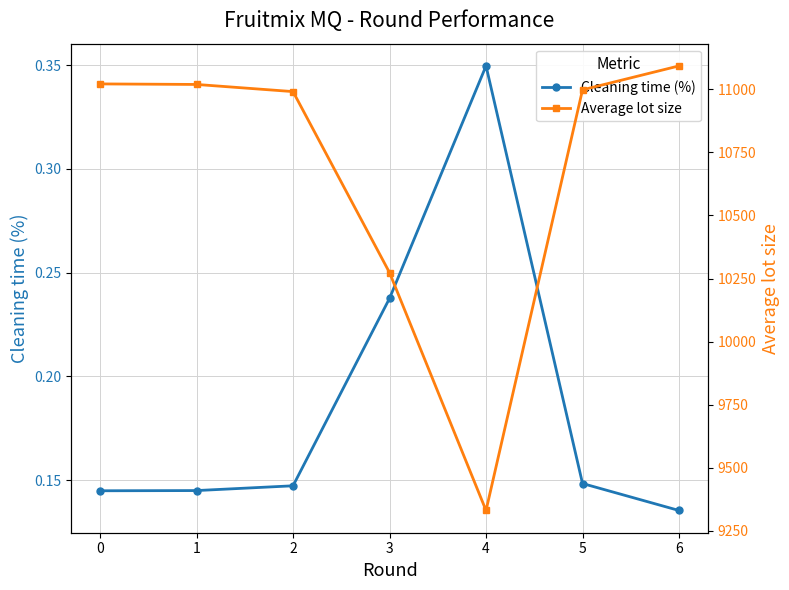

Reading left to right, what are all the values shown in this chart?

Cleaning time (%): 0.1	0.1	0.1	0.2	0.3	0.1	0.1
Average lot size: 11022.0	11019.9	10991.5	10273.3	9329.7	10998.5	11093.5